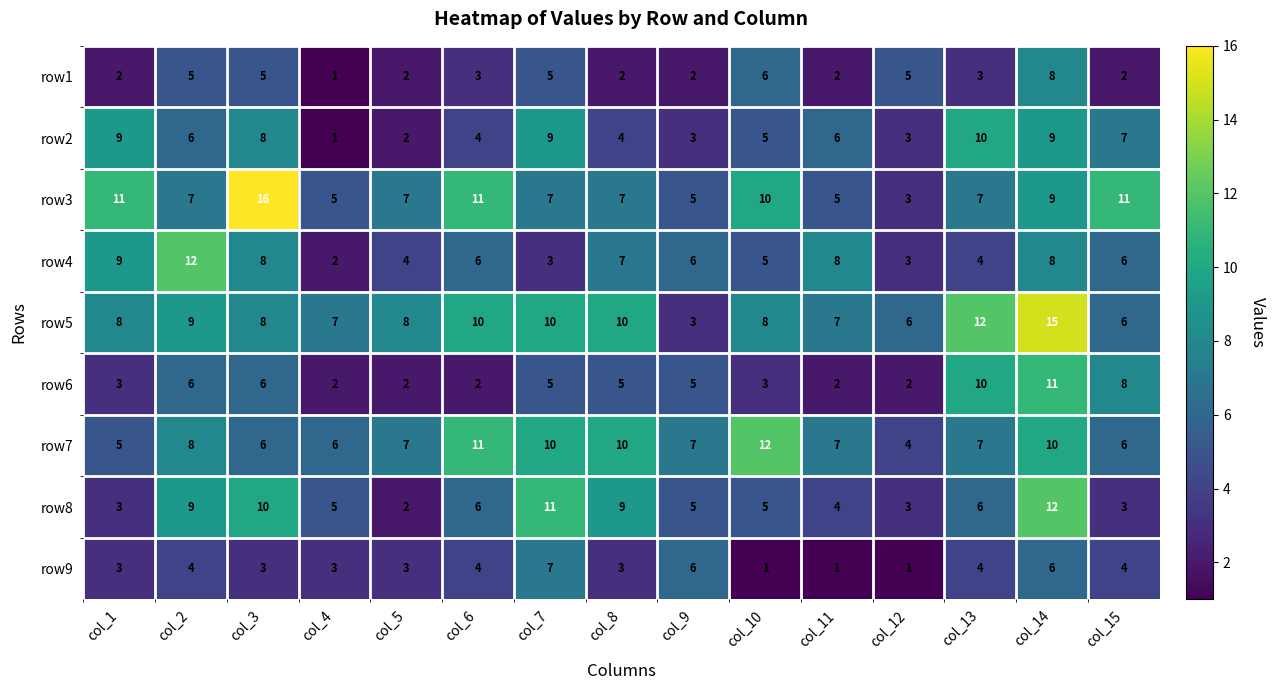

At which category is the sum across all series the highest?

col_14